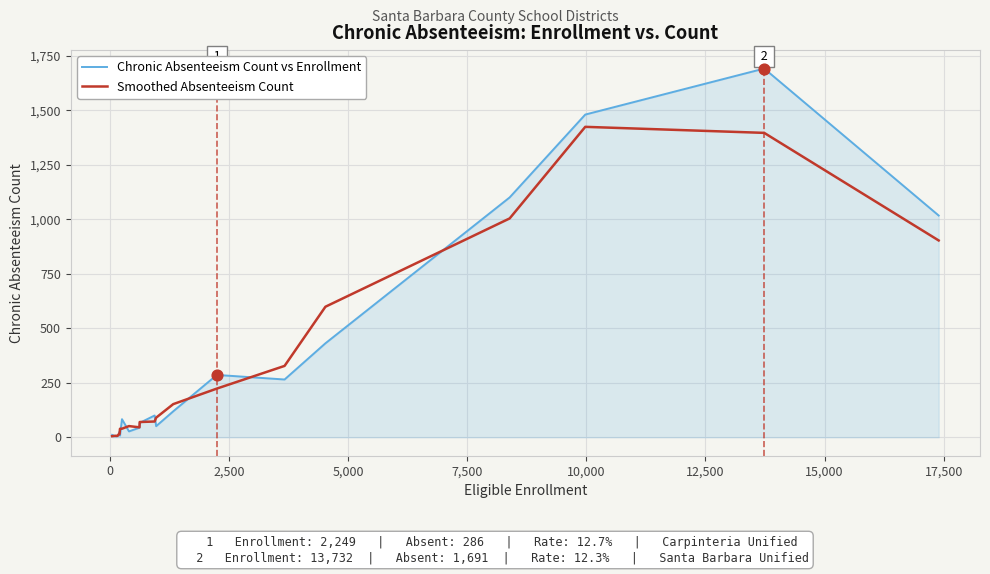

What are all the series names shown in the legend?

Chronic Absenteeism Count vs Enrollment, Smoothed Absenteeism Count